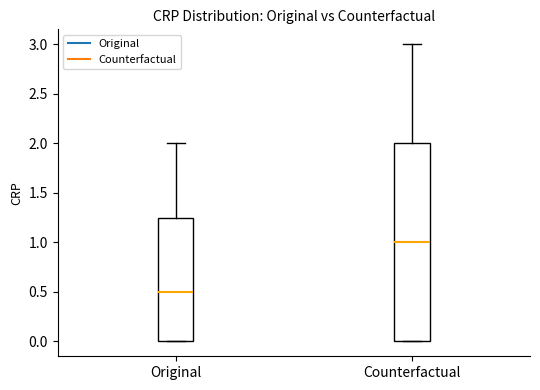

Reading left to right, transcribe this box plot: for each box, give where its median line is, the range the box spans, and where its two whiskers end, as read against the y-axis. The values are not printed on the chart, so give them approximately, as read against the axis.

Original: median 0.50, box 0.00 to 1.25, whiskers 0.00 to 2.00
Counterfactual: median 1.00, box 0.00 to 2.00, whiskers 0.00 to 3.00